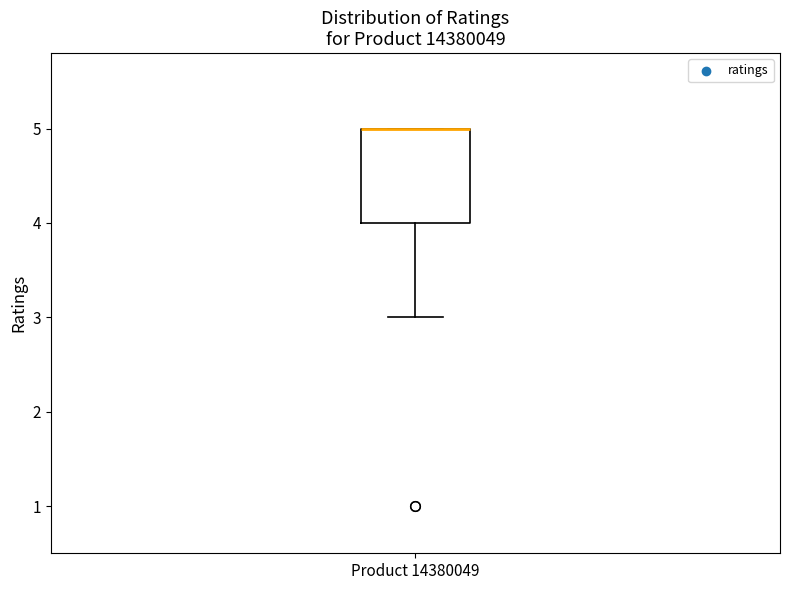

Transcribe this box plot: give where the median line is, the range the box spans, and where the two whiskers end, as read against the y-axis. The values are not printed on the chart, so give them approximately, as read against the axis.

median 5 (drawn on the box's upper edge), box 4 to 5, whiskers 3 to 5